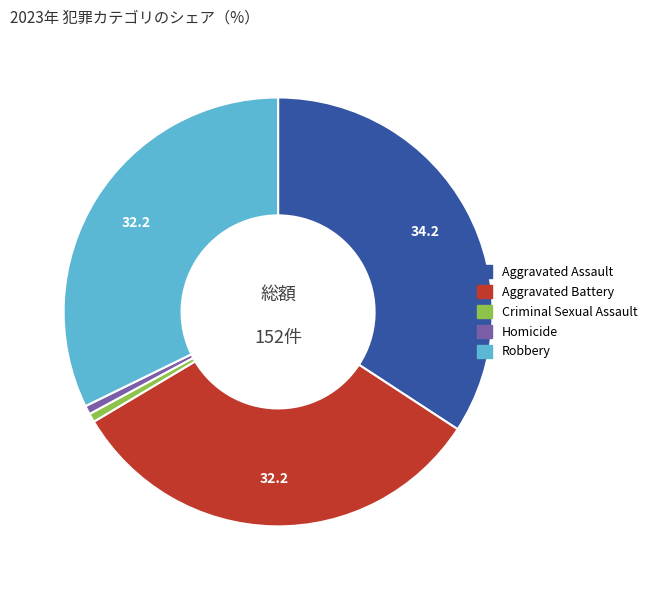

Is there a majority slice in this chart?

No